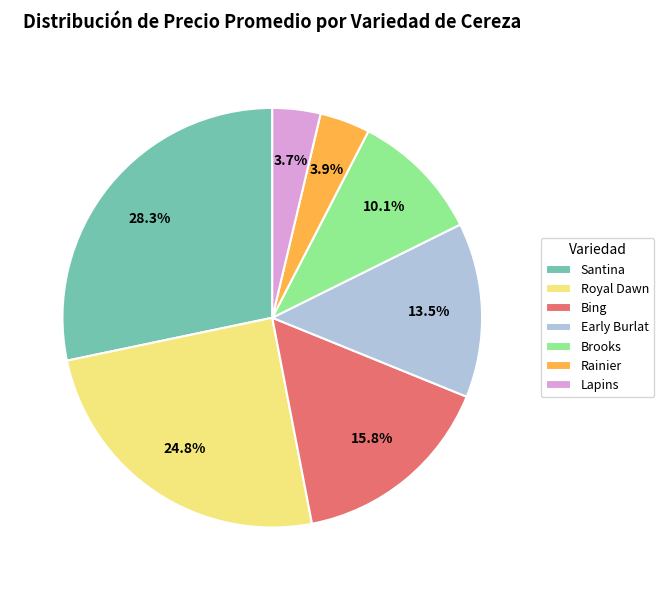

Combined, what portion of the pie is Brooks and Santina?

38.4%